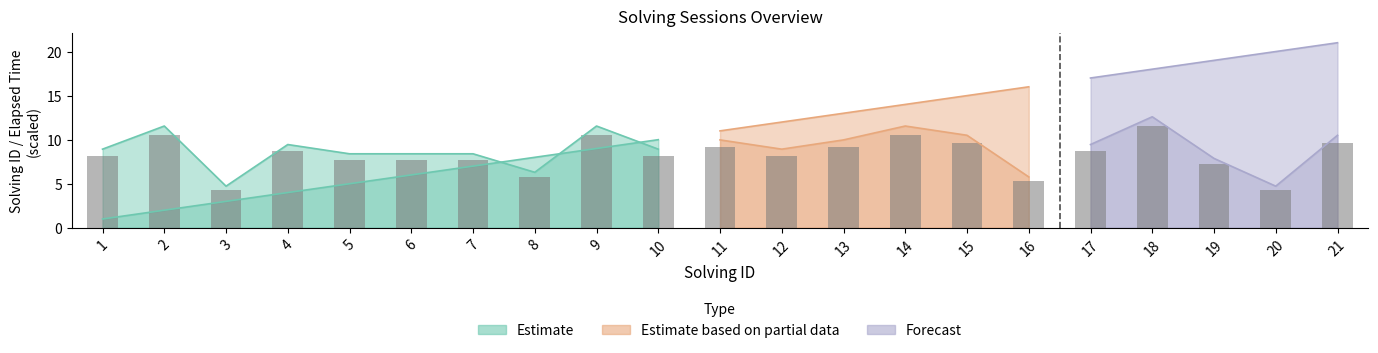

How many bars are there in total?

21